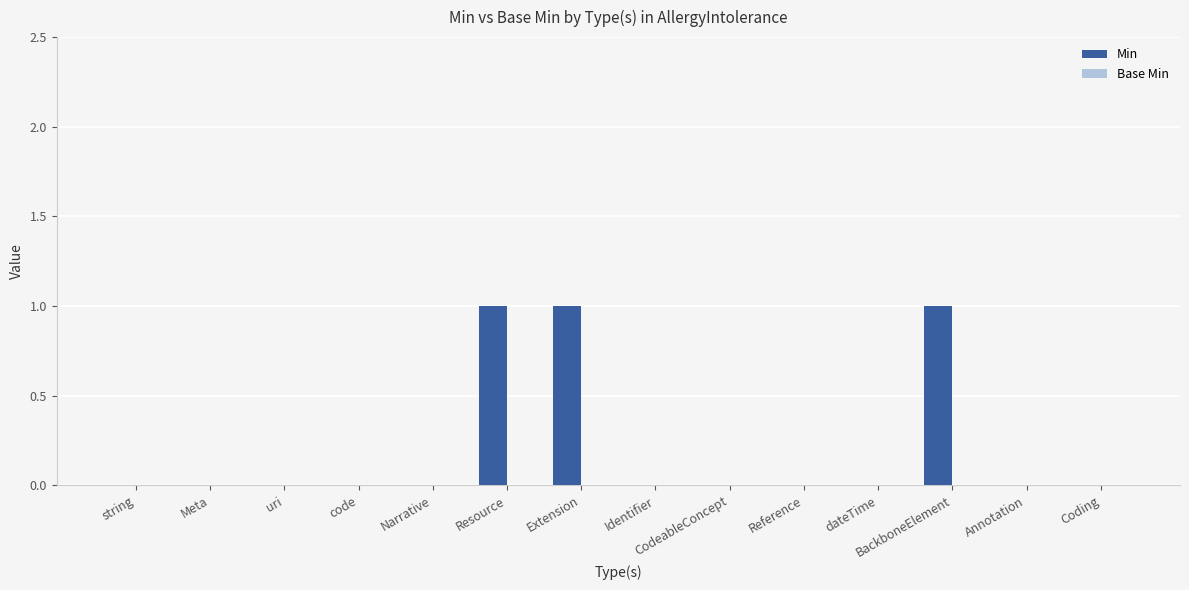

What is the sum of all values?

3